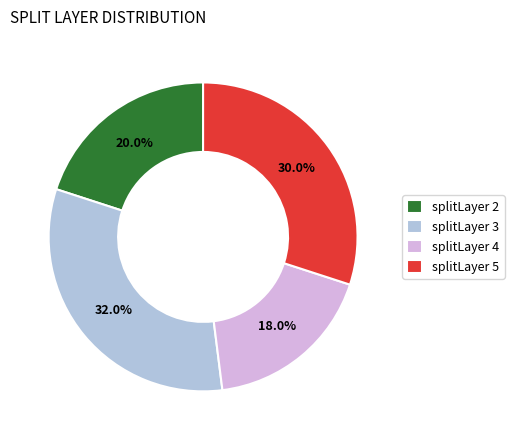

Does splitLayer 2 account for over 50% of the chart?

No